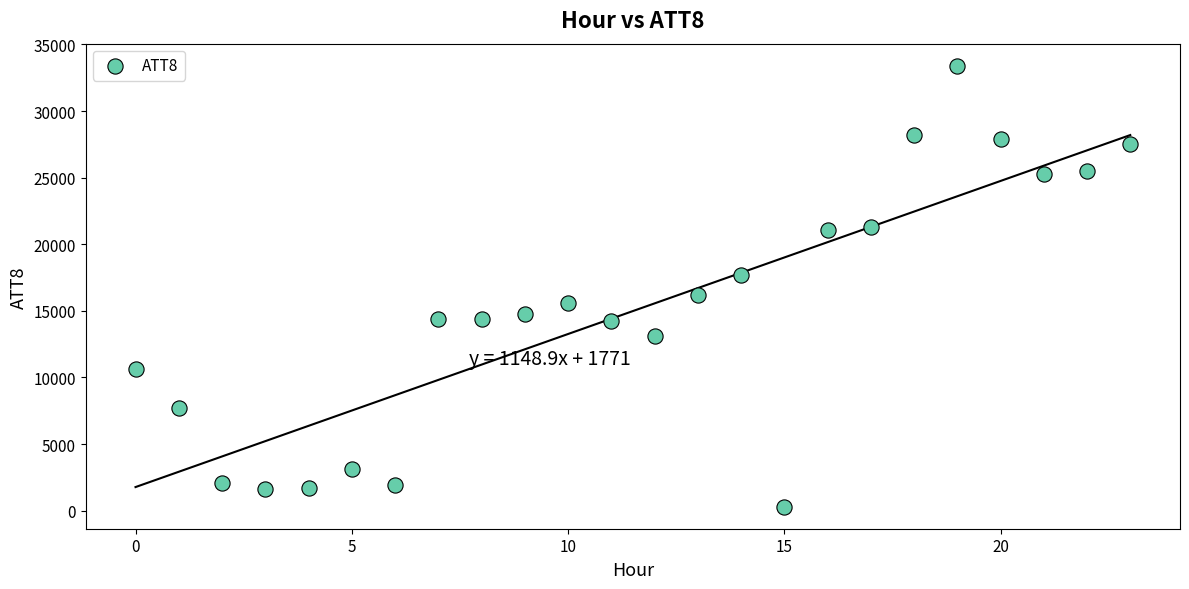

What is the range of Y values (max minus min)?

33100